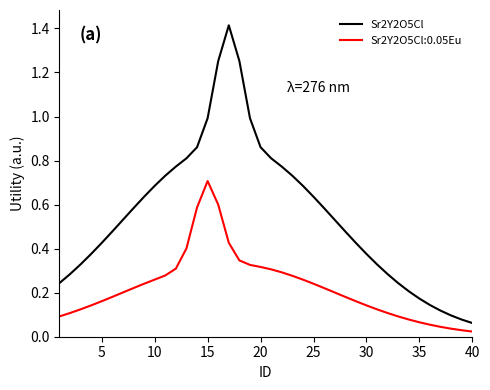

List the series in order of their peak value, lowest first.

Sr2Y2O5Cl:0.05Eu, Sr2Y2O5Cl